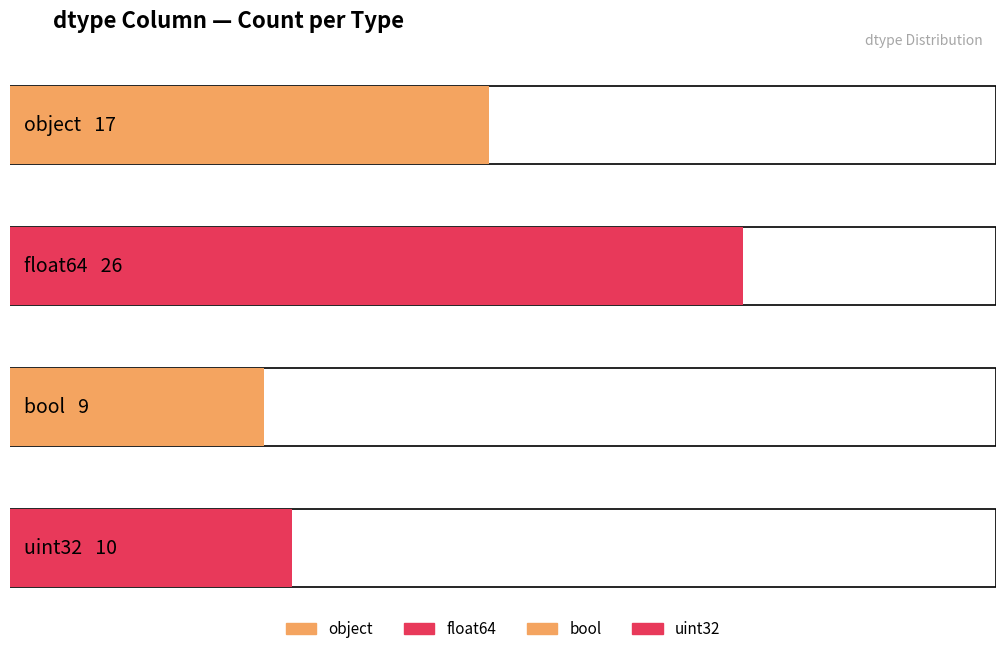

At which category does the chart reach its minimum across all series?

bool